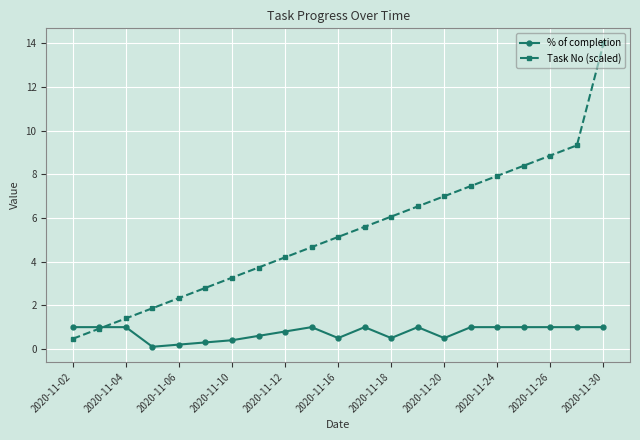

What is the value of the % of completion point at the 1st from the left?

1.0